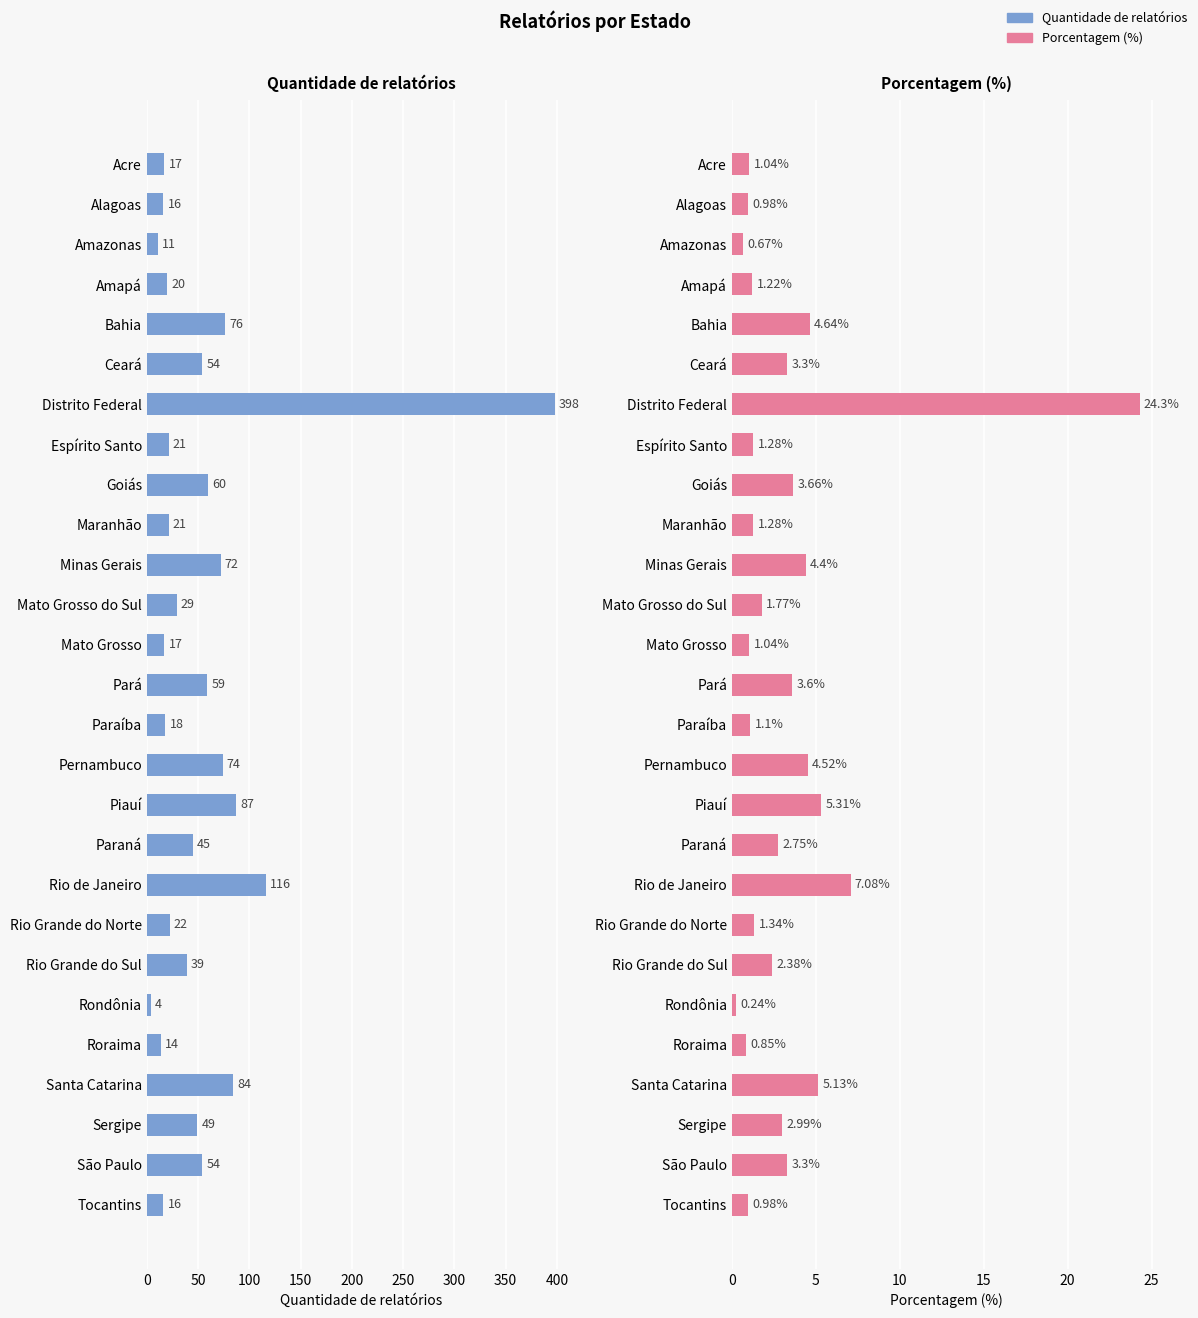

At Rio Grande do Norte, list the series in order from smallest to largest.

Porcentagem (%), Quantidade de relatórios